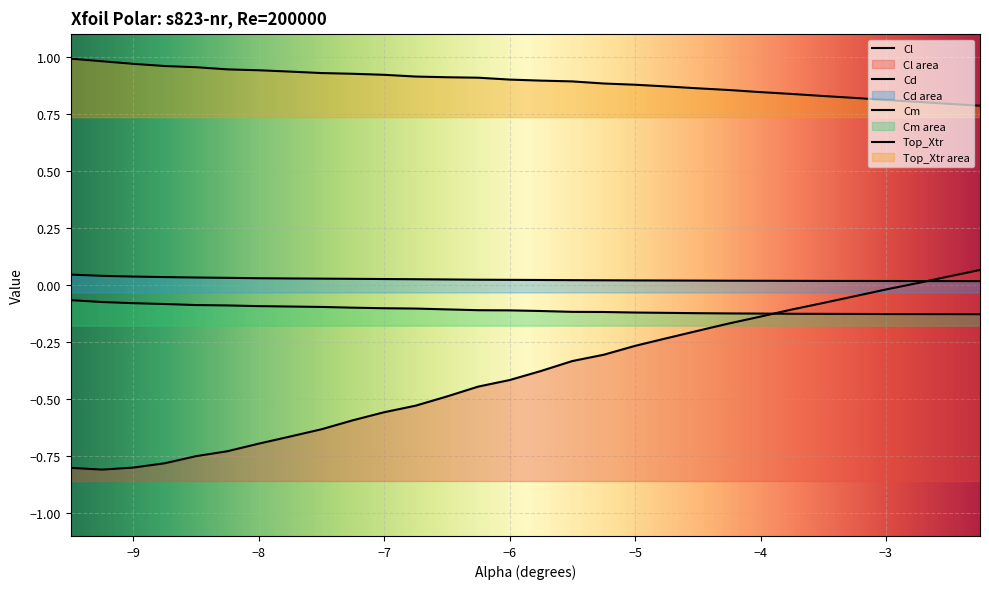

At how many categories does at least one series exceed 0?

30